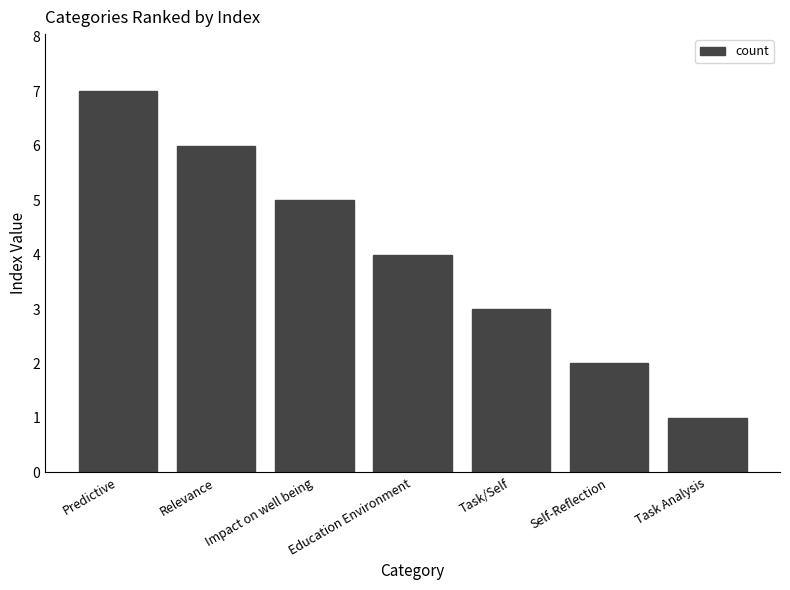

What is the smallest value displayed?

1